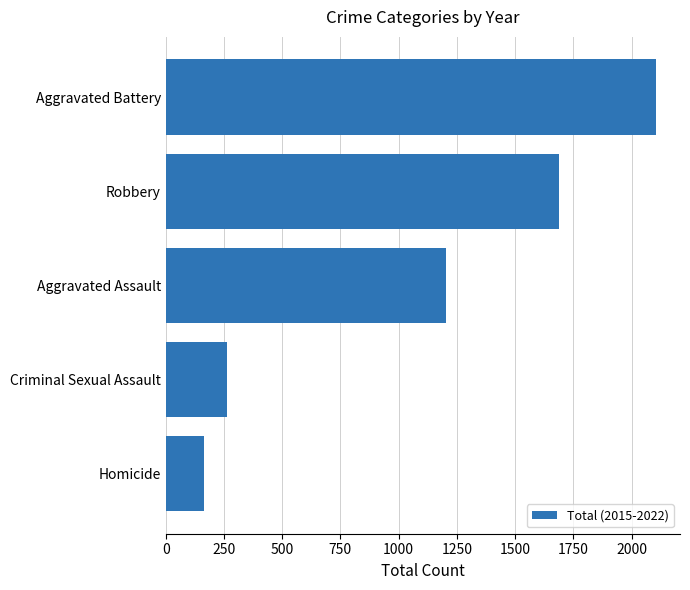

Where is the data nearest to the value 1134?

Aggravated Assault